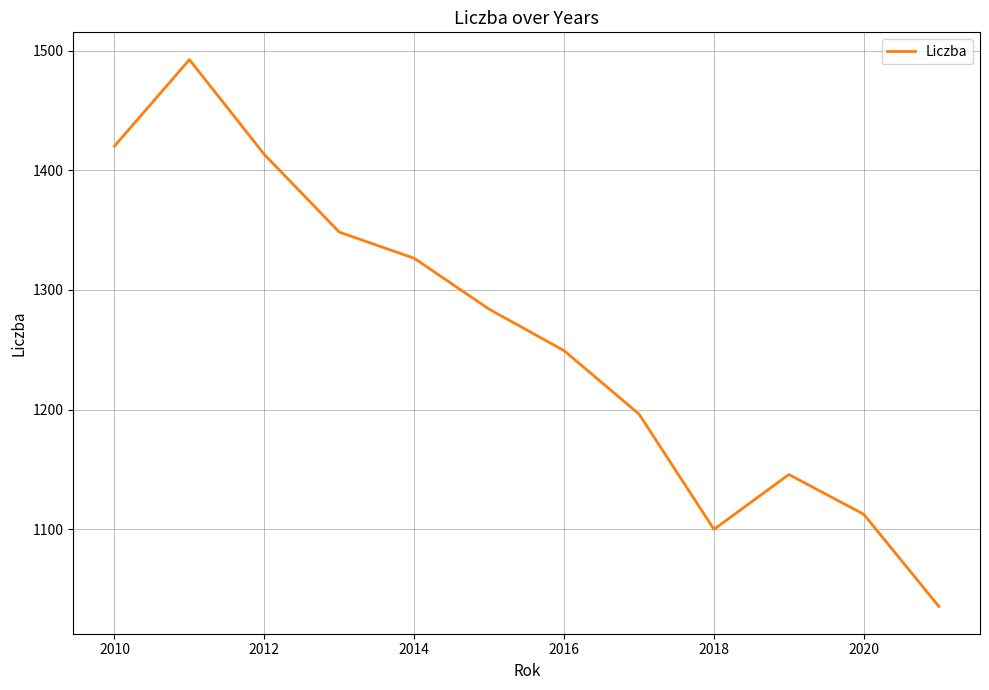

What is the smallest value displayed?

1035.3